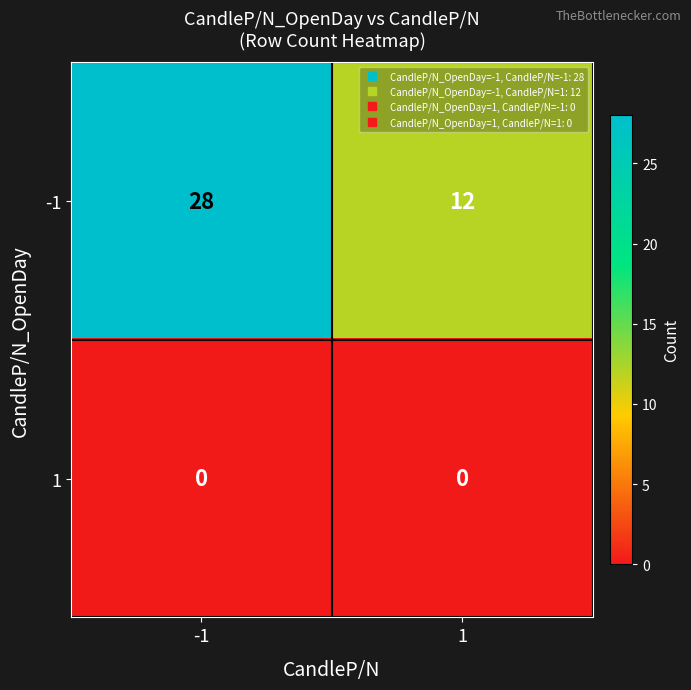

List the labels in order of -1 value, smallest first.

1, -1